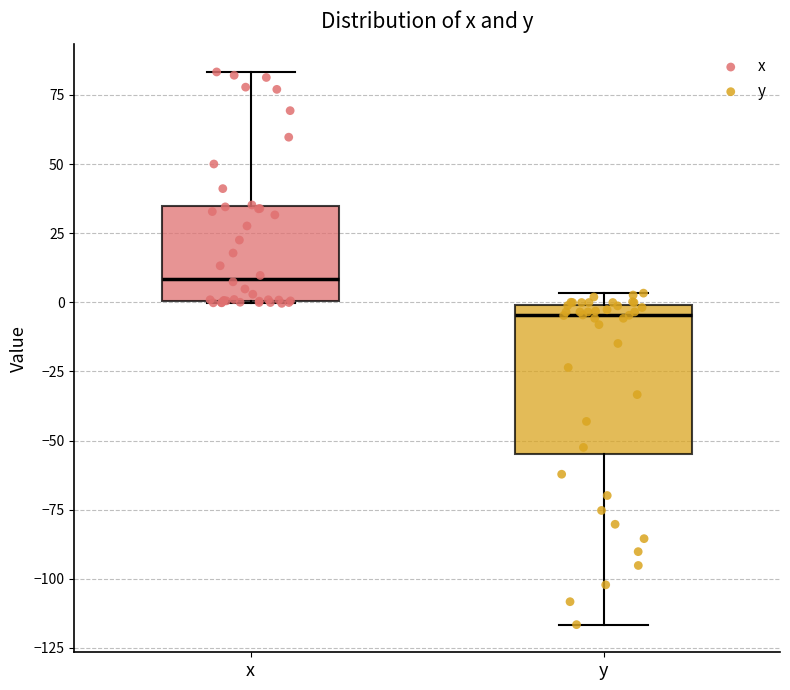

Reading left to right, transcribe this box plot: for each box, give where its median line is, the range the box spans, and where its two whiskers end, as read against the y-axis. The values are not printed on the chart, so give them approximately, as read against the axis.

x: median 10, box 0 to 35, whiskers 0 to 85
y: median -5, box -55 to 0, whiskers -115 to 5